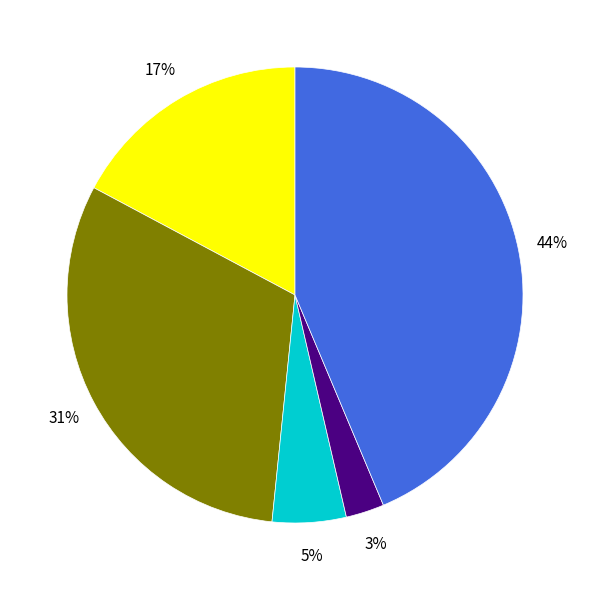

To the nearest percent, what is the average slice percentage?

20%